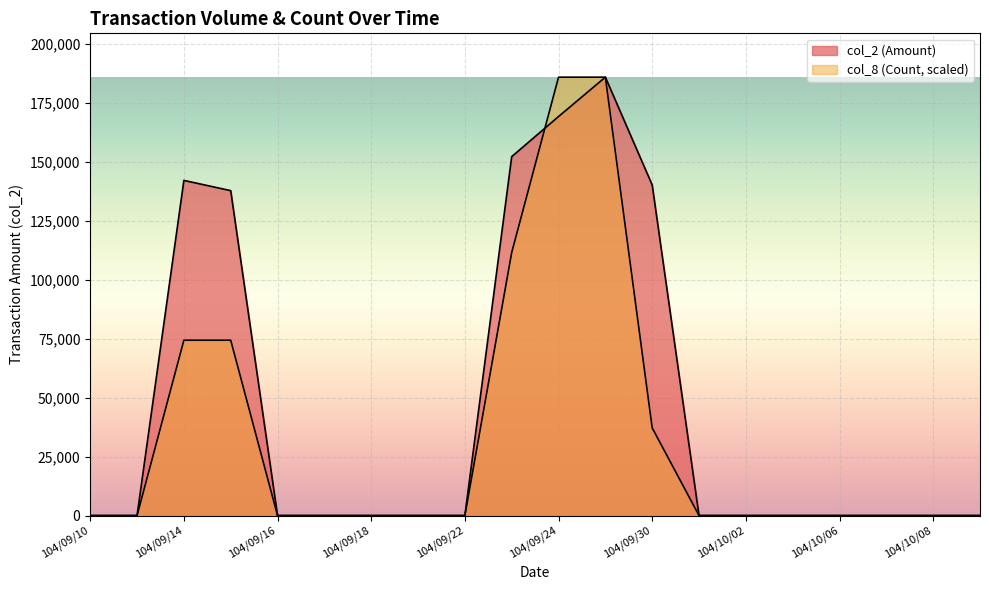

Where do col_2 and col_8 first cross each other?

104/09/23 and 104/09/24